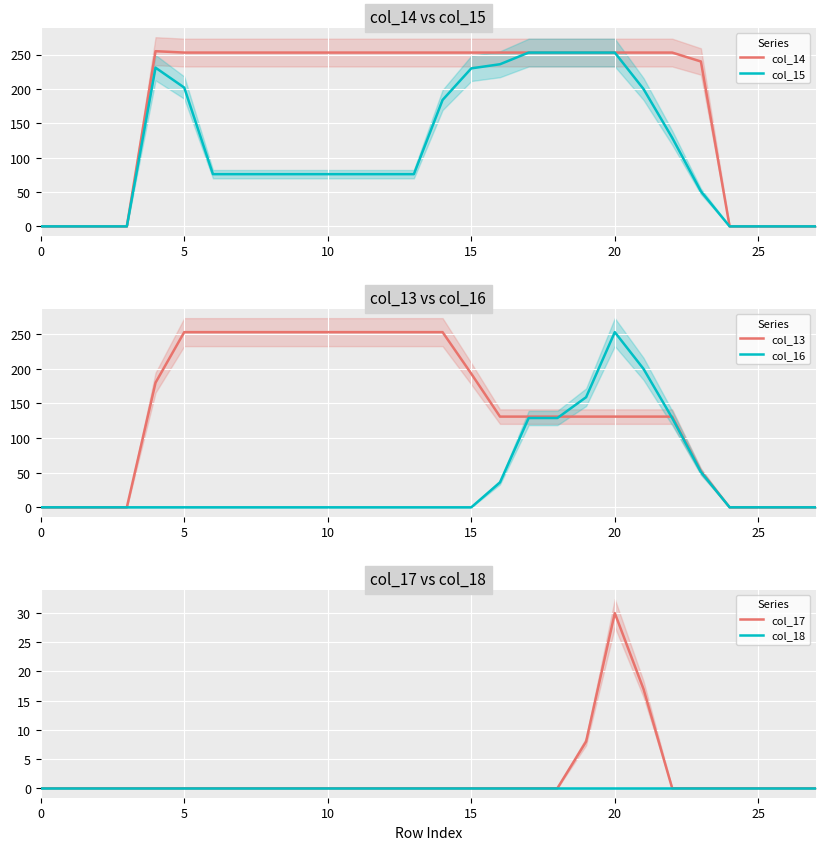

What is the difference between the col_13 values at 24 and 22?

131